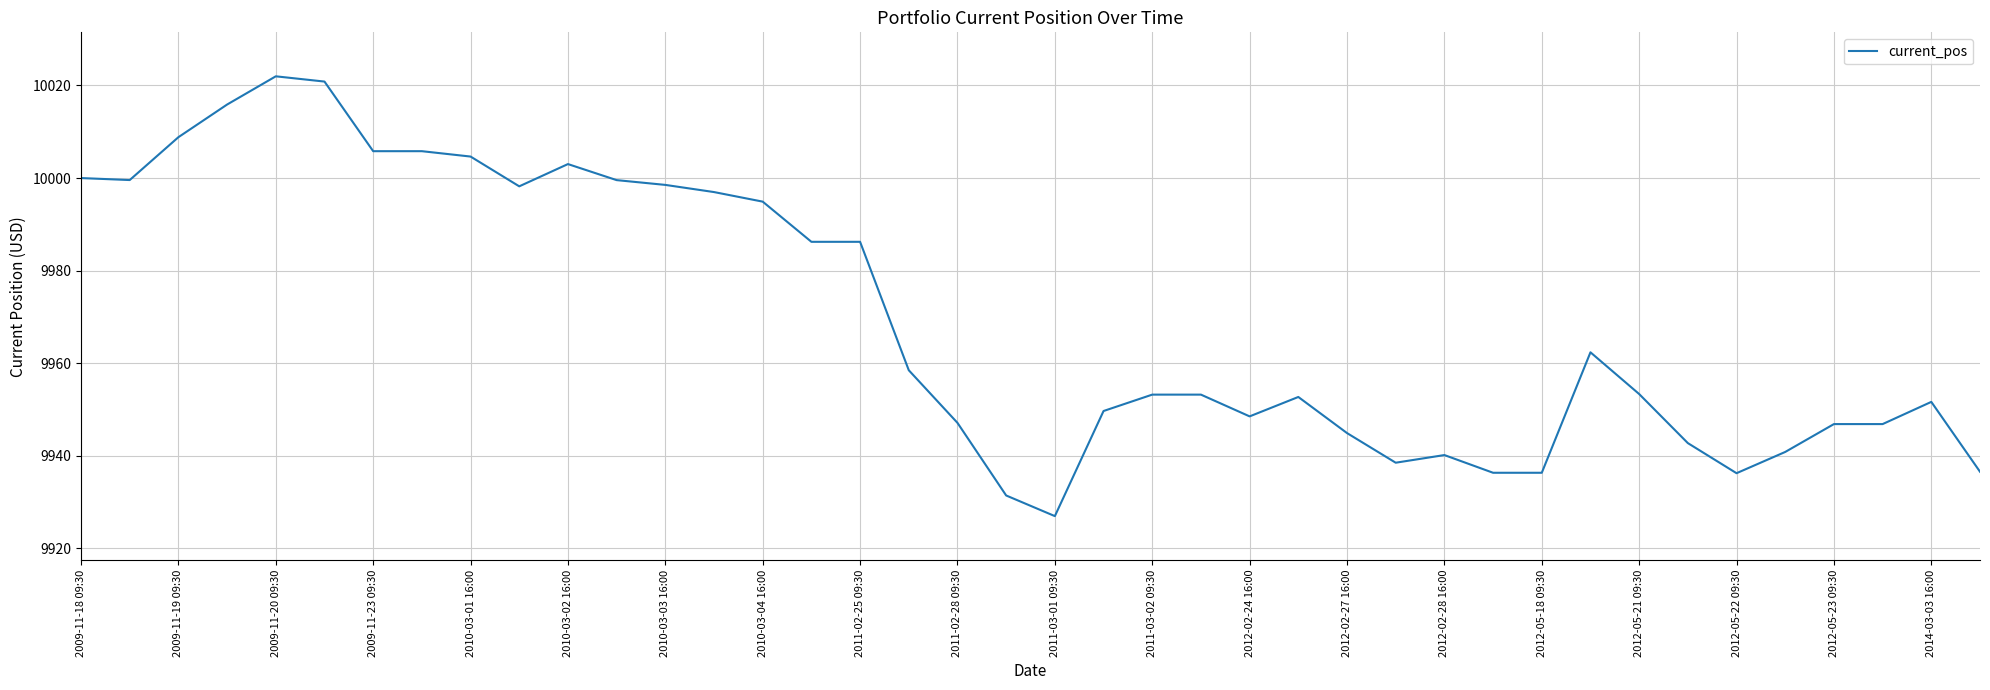

What is the greatest value displayed?

10022.0